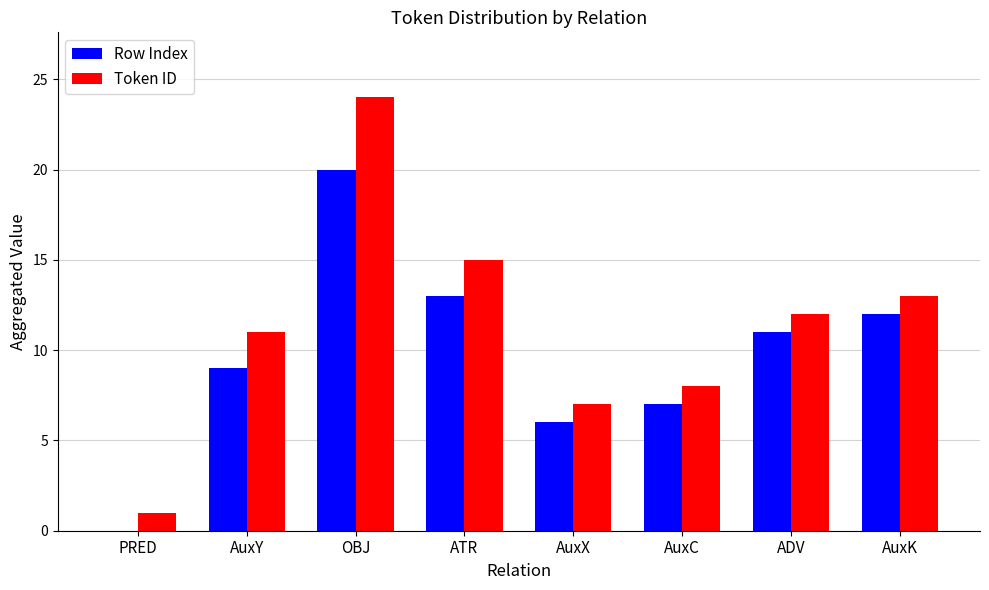

What is the highest value of the Row Index series?

20